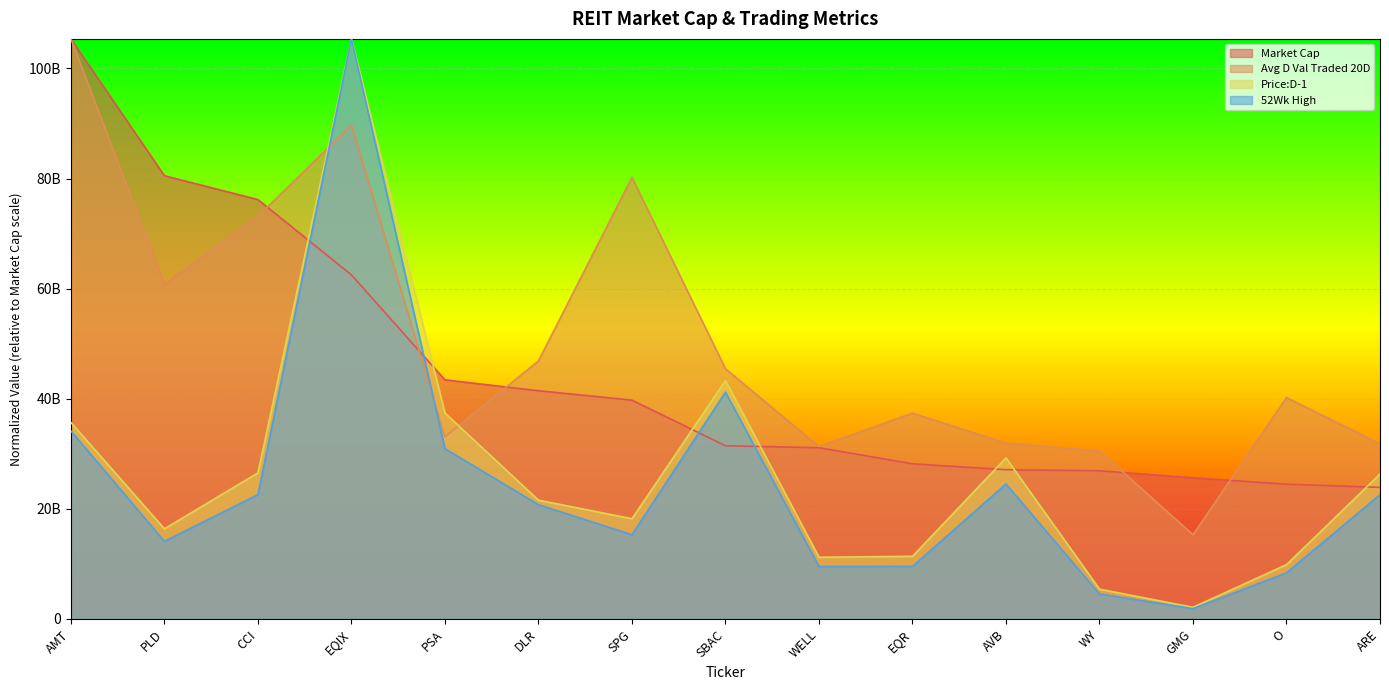

Which has a higher value, CCI or PSA?

CCI